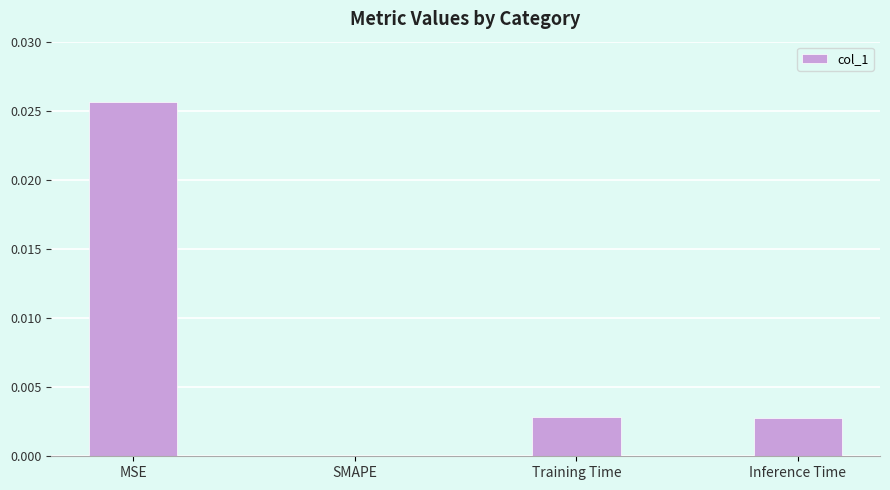

How many distinct data groups are displayed?

1